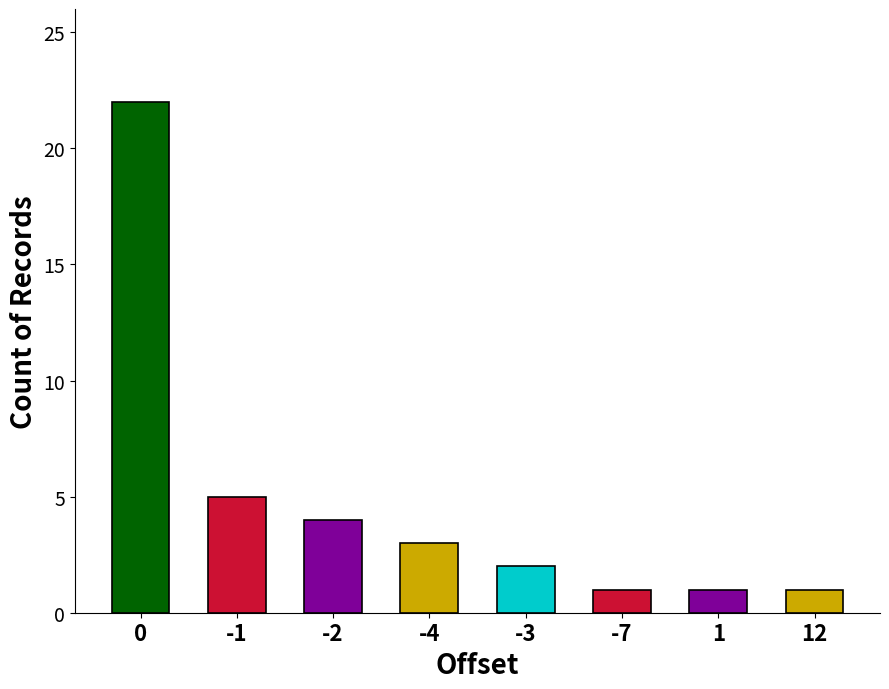

What position from the left is 0?

1